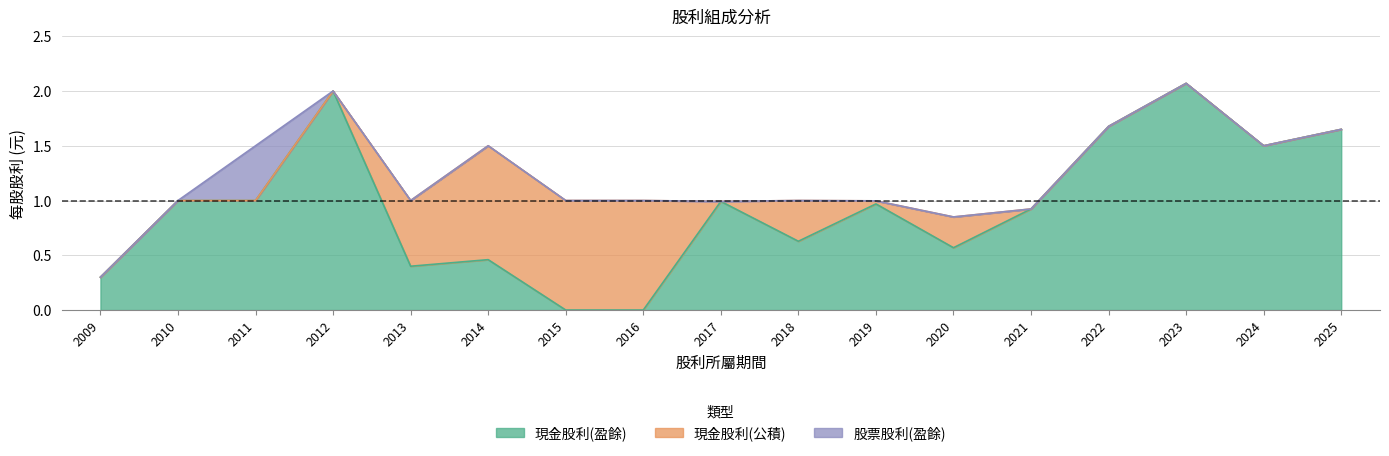

Rank the series by their average value, from lowest to highest.

股票股利(盈餘), 現金股利(公積), 現金股利(盈餘)